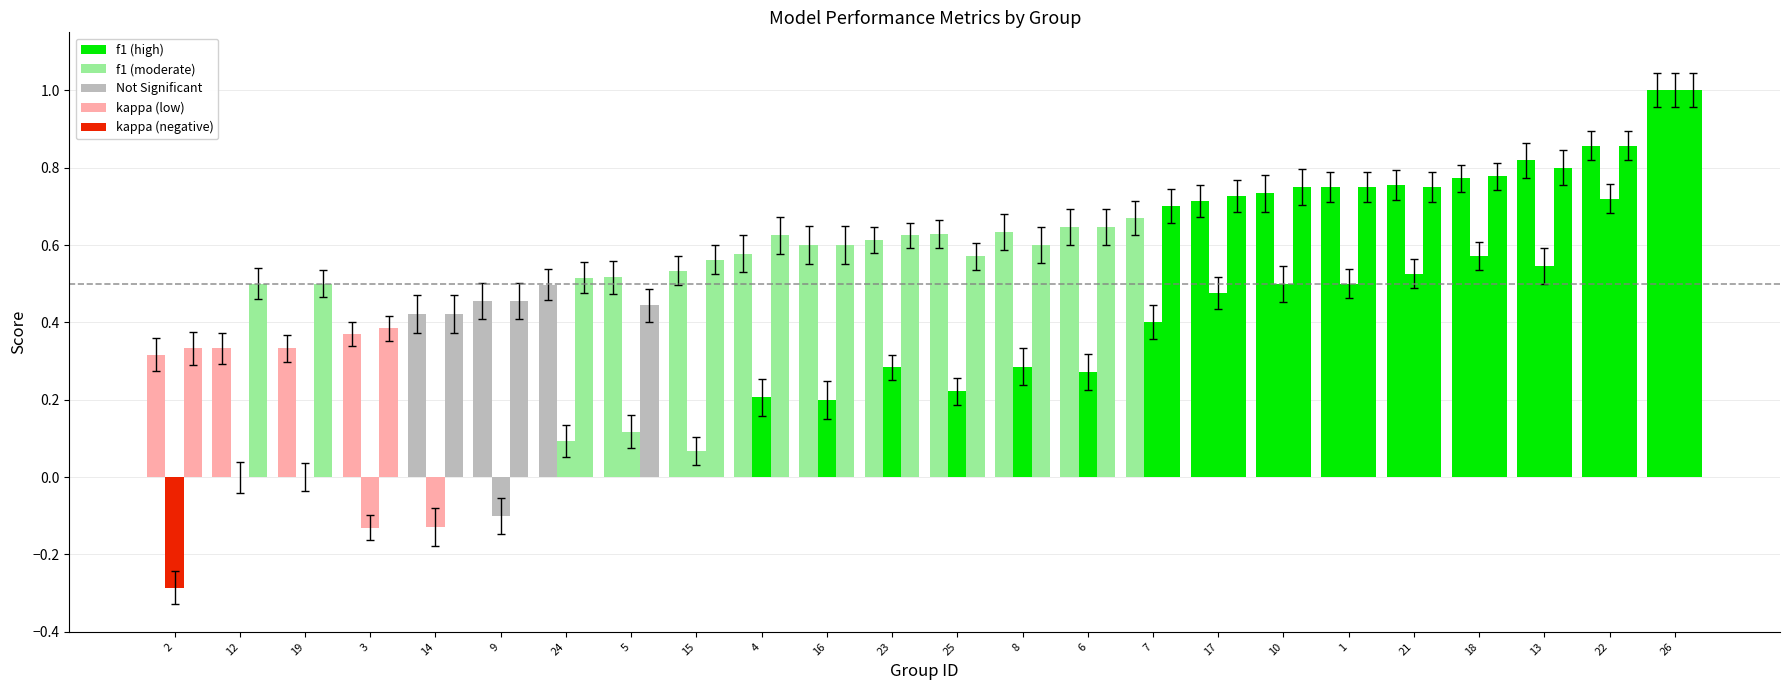

How many values in kappa are below zero?

4